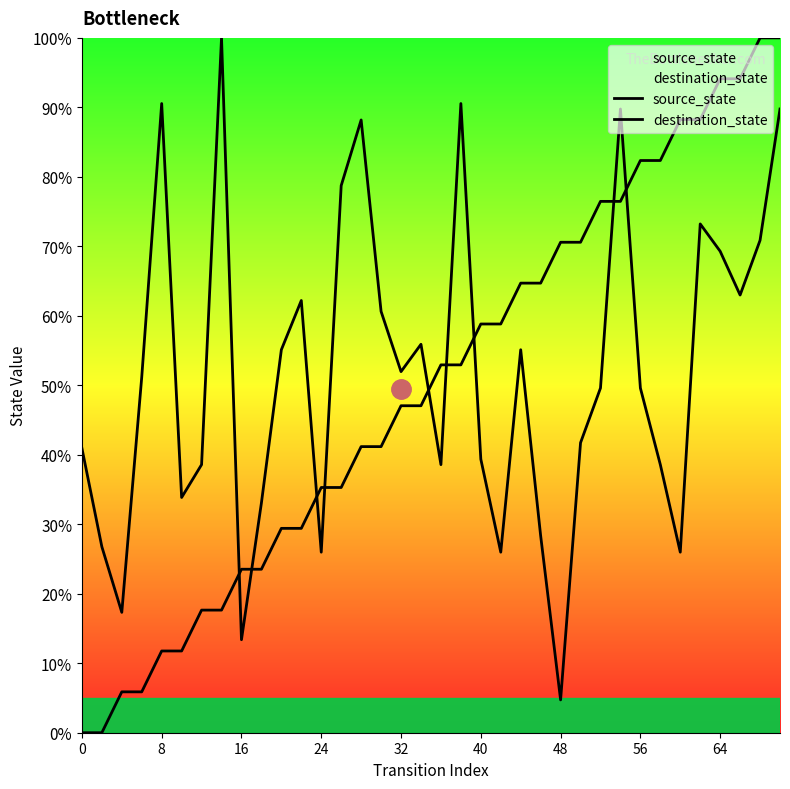

How many values in the destination_state series are below 51?

18